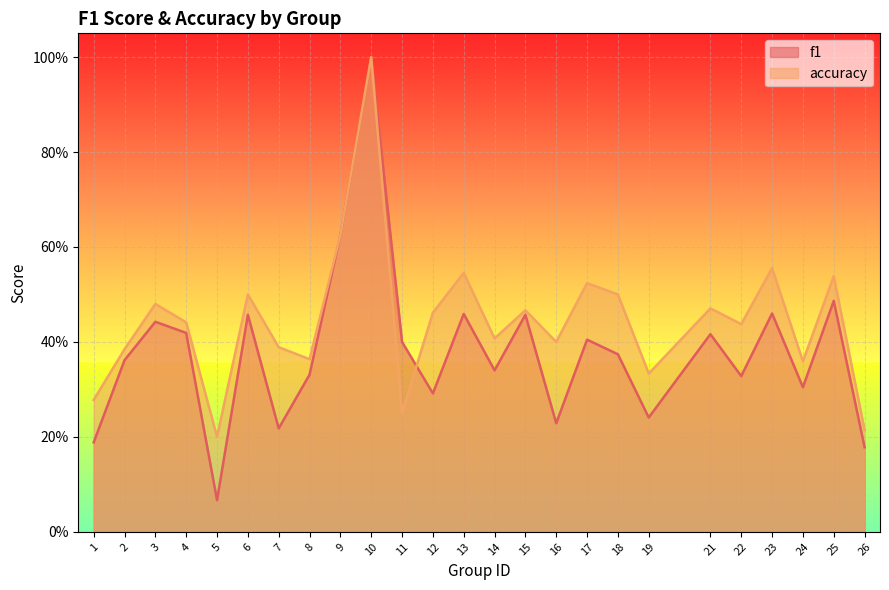

Where is accuracy nearest to the value 0?

5